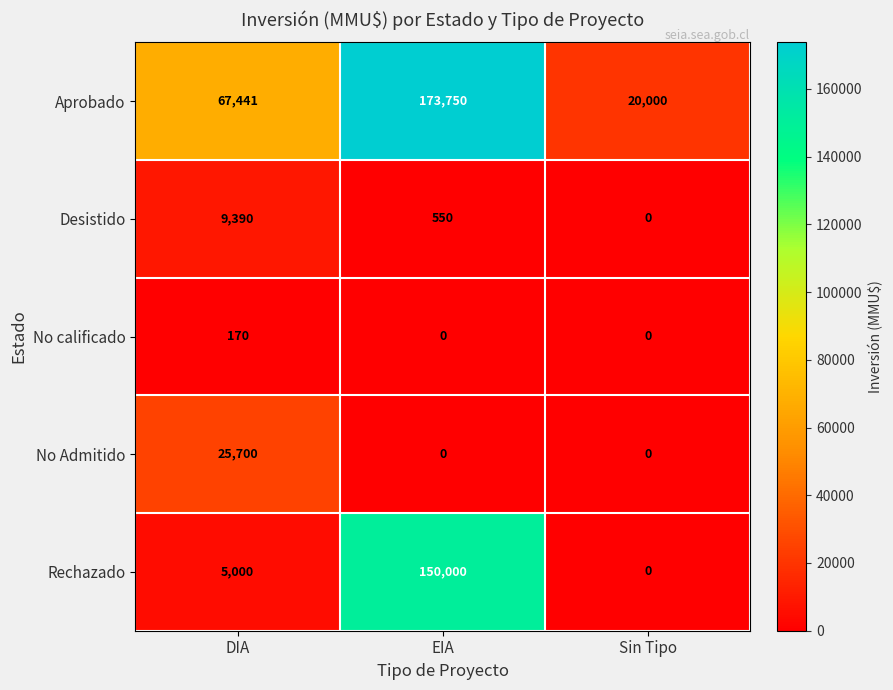

Is it true that Rechazado equals 150000 at EIA?

True